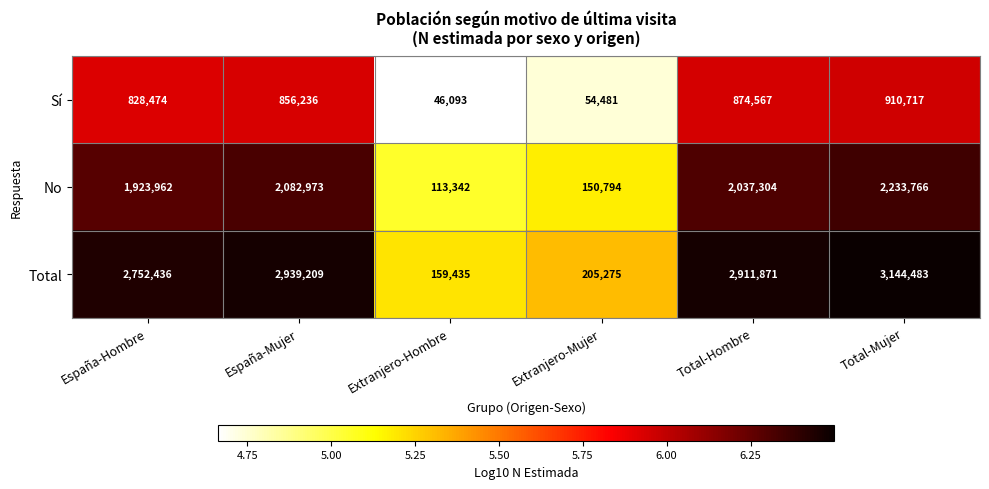

Count the number of categories in the chart.

6